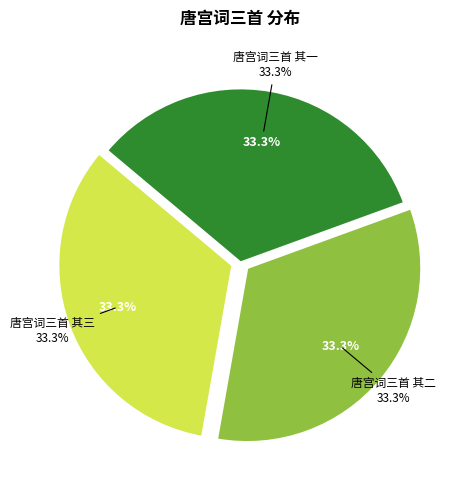

Does 唐宫词三首 其三 account for over 50% of the chart?

No